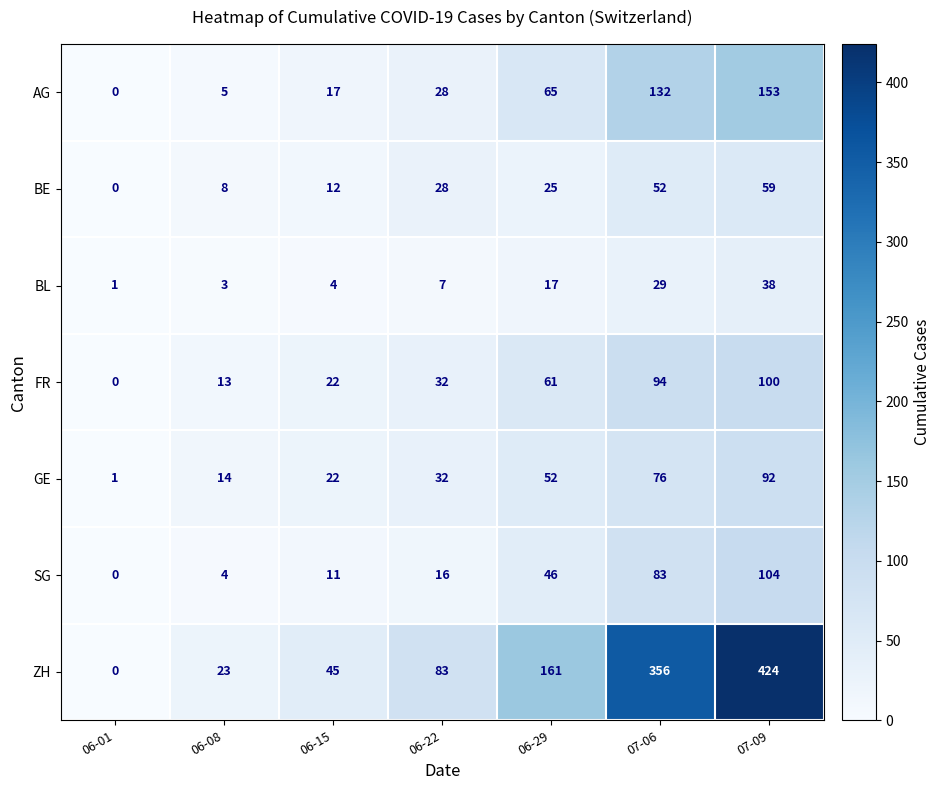

What is the total value across all series at 06-01?

2